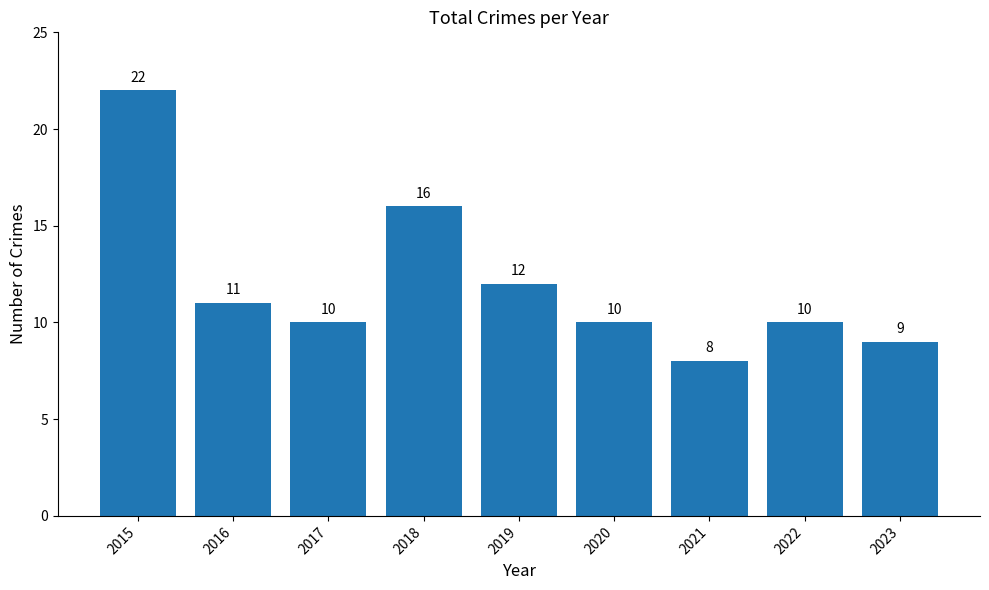

Is it true that the value at 2016 is 11?

True